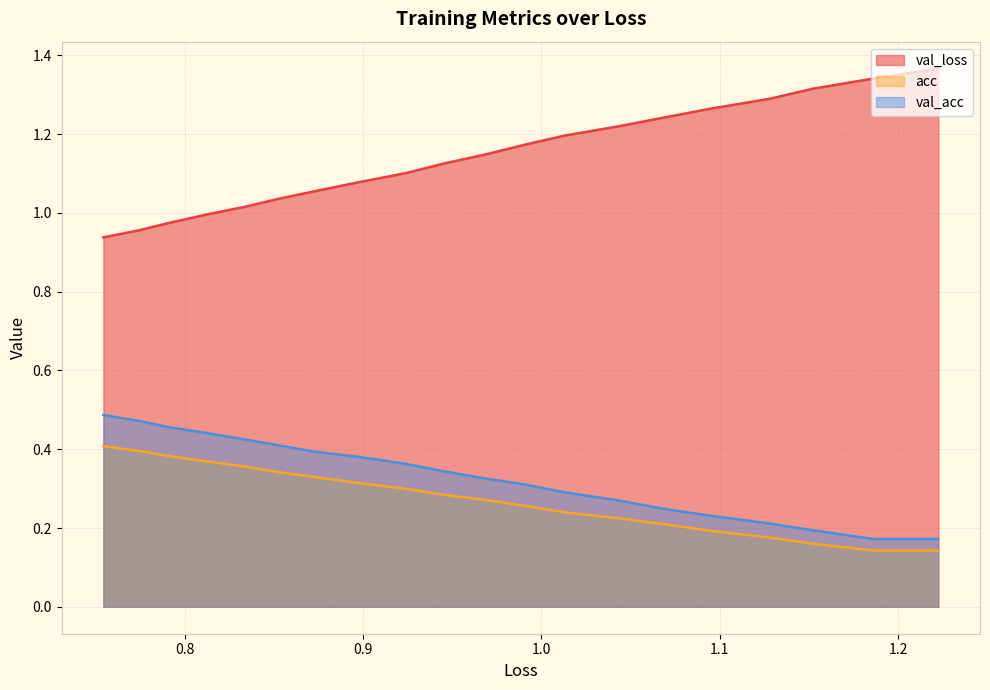

What is the greatest value displayed?

1.4